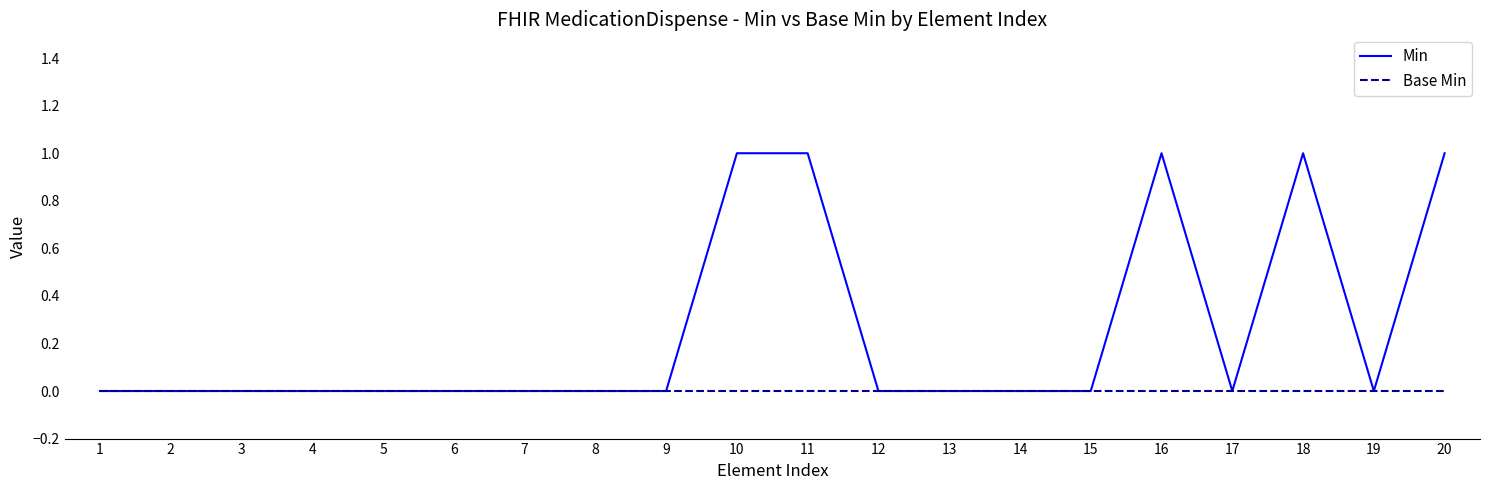

Which series has the widest spread of values?

Min